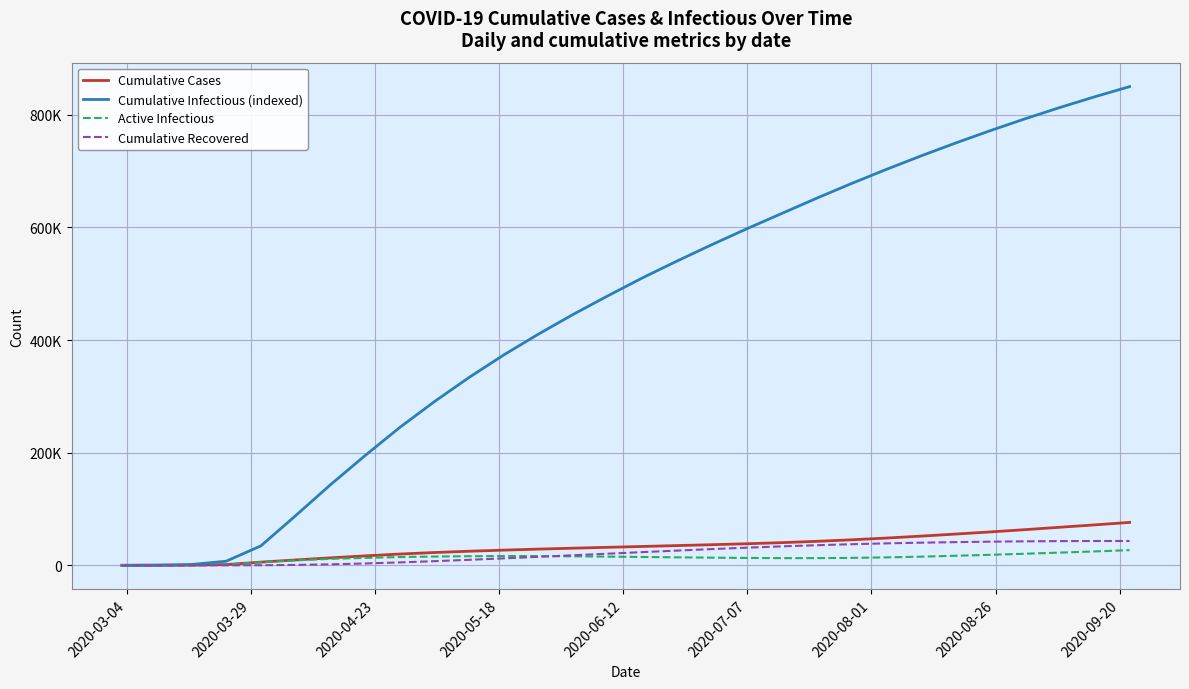

Does the chart display data point markers on the line(s)?

No